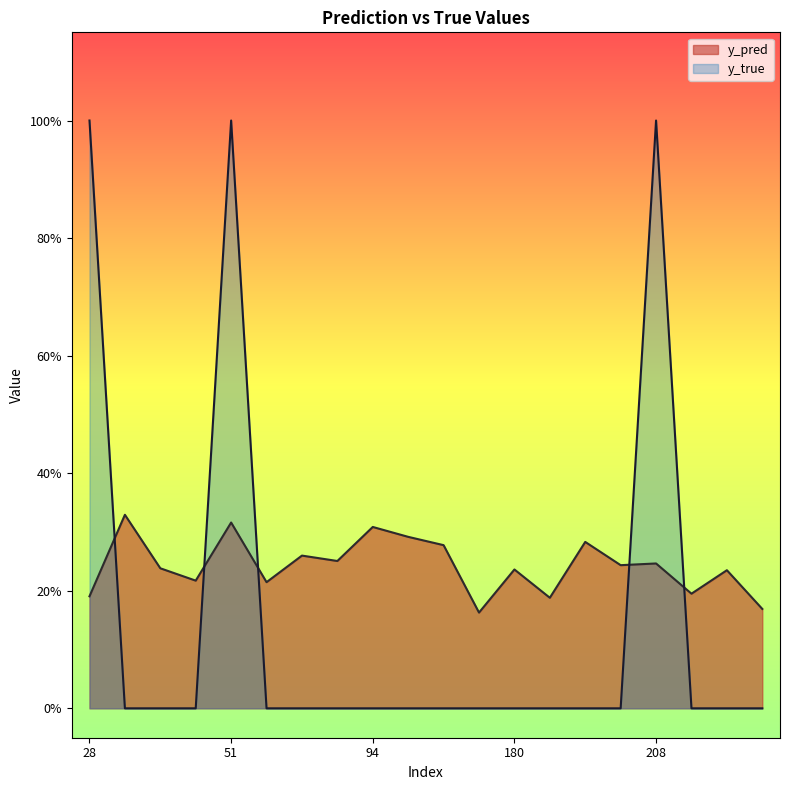

The value of y_pred at 215 is 0.3. True or false?

False